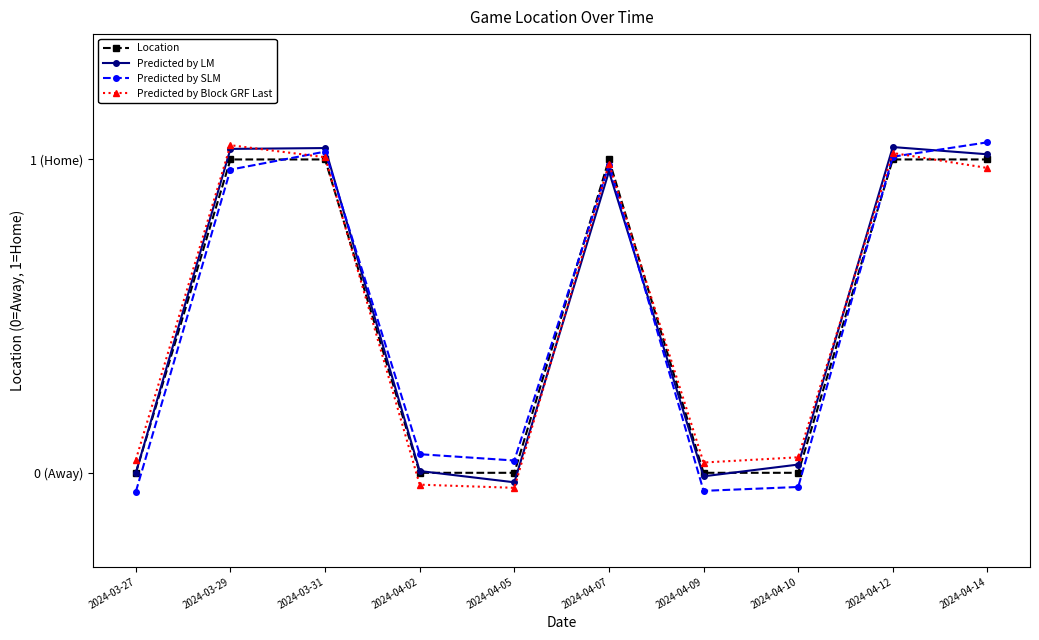

At which category does Predicted by SLM reach its first local valley?

2024-04-05